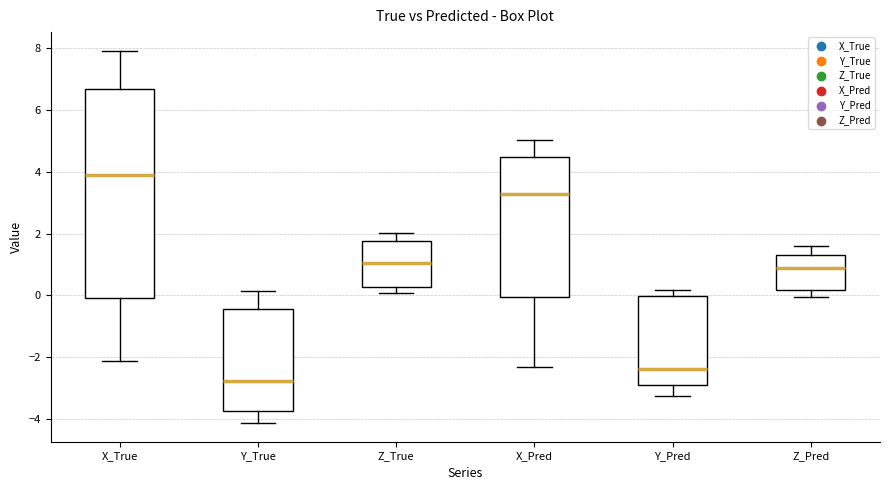

Reading left to right, read every box against the y-axis: the position of its median line, the range the box covers, and the ends of its whiskers. The values are not printed on the chart, so give them approximately, as read against the axis.

X_True: median 3.8, box 0.0 to 6.6, whiskers -2.2 to 8.0
Y_True: median -2.8, box -3.8 to -0.4, whiskers -4.2 to 0.2
Z_True: median 1.0, box 0.2 to 1.8, whiskers 0.0 to 2.0
X_Pred: median 3.2, box 0.0 to 4.4, whiskers -2.4 to 5.0
Y_Pred: median -2.4, box -2.8 to 0.0, whiskers -3.2 to 0.2
Z_Pred: median 1.0, box 0.2 to 1.4, whiskers 0.0 to 1.6